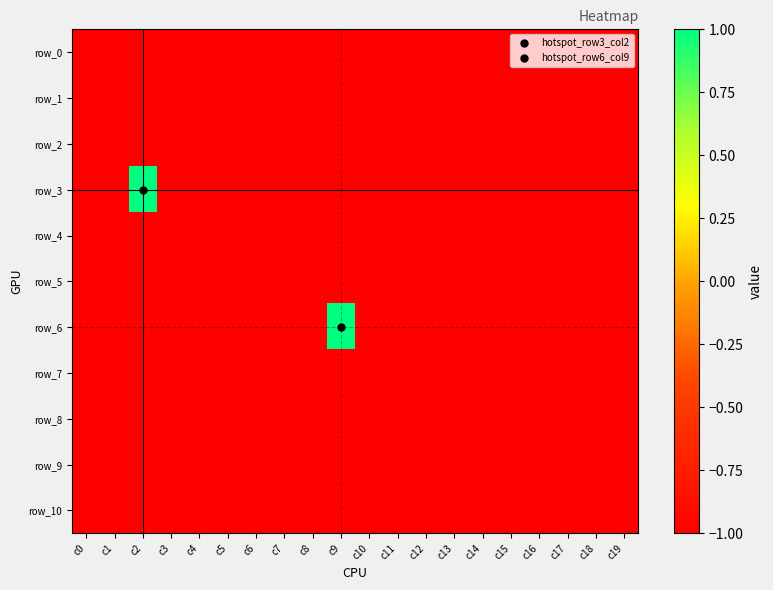

At which category is the sum across all series the highest?

c2